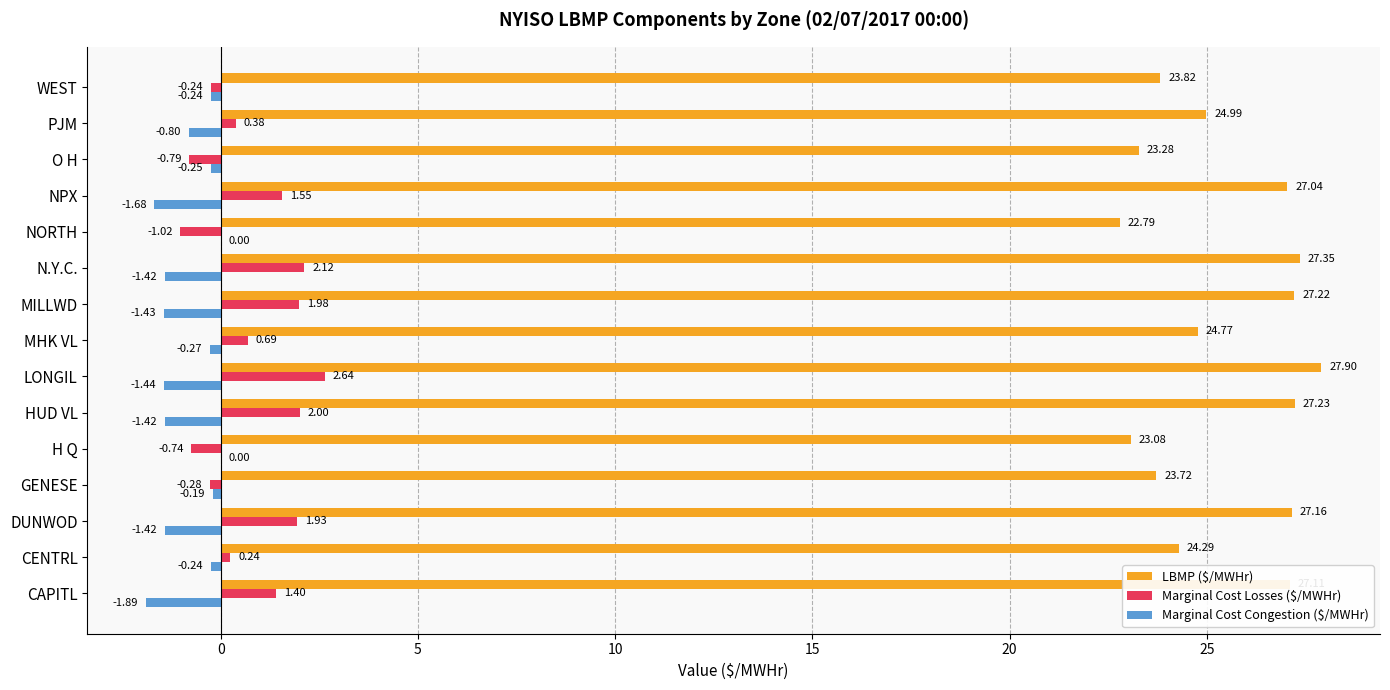

Between N.Y.C. and WEST, which series saw the biggest shift?

LBMP ($/MWHr)